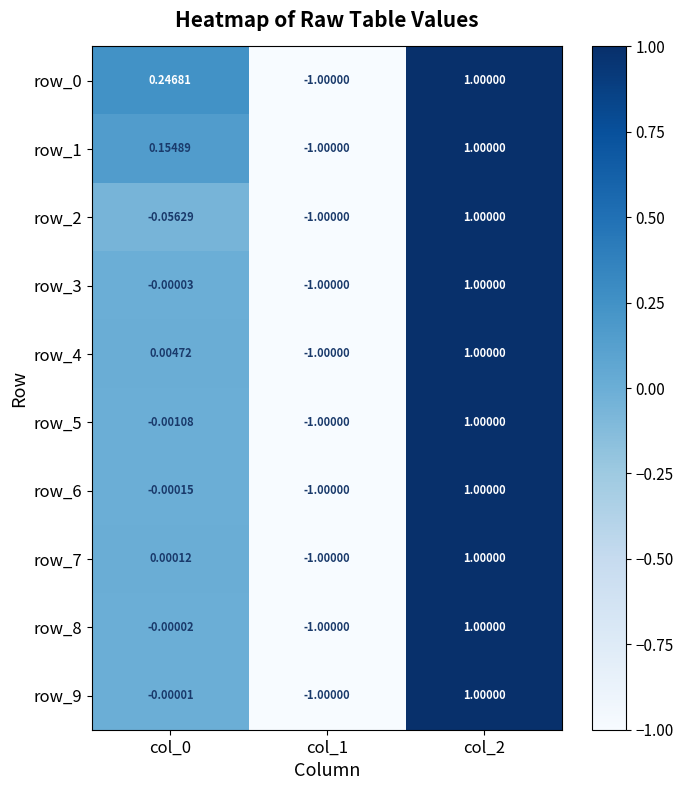

How many series are shown in this chart?

10